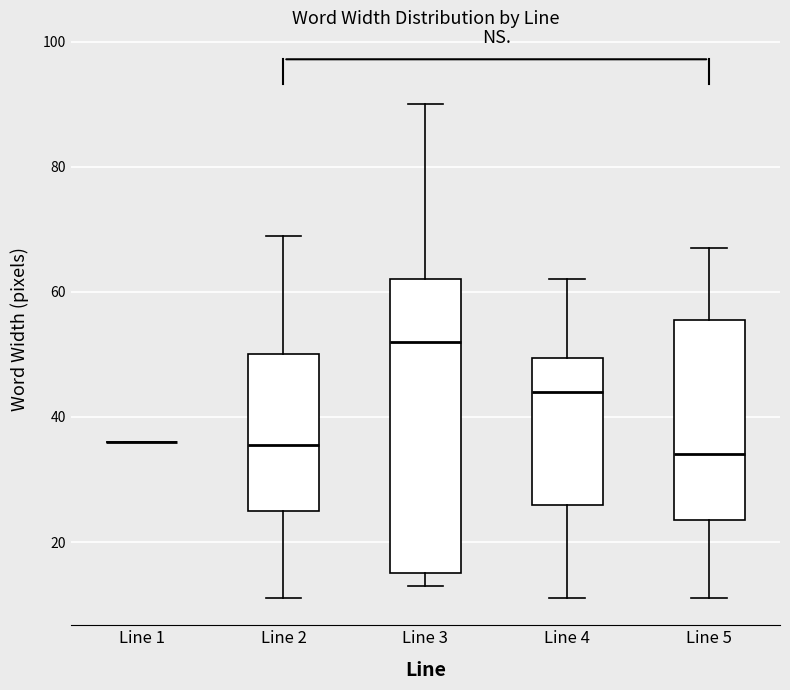

Reading left to right, read every box against the y-axis: the position of its median line, the range the box covers, and the ends of its whiskers. The values are not printed on the chart, so give them approximately, as read against the axis.

Line 1: box collapsed to a line at 36, whiskers 36 to 36
Line 2: median 36, box 26 to 50, whiskers 12 to 70
Line 3: median 52, box 16 to 62, whiskers 14 to 90
Line 4: median 44, box 26 to 50, whiskers 12 to 62
Line 5: median 34, box 24 to 56, whiskers 12 to 68